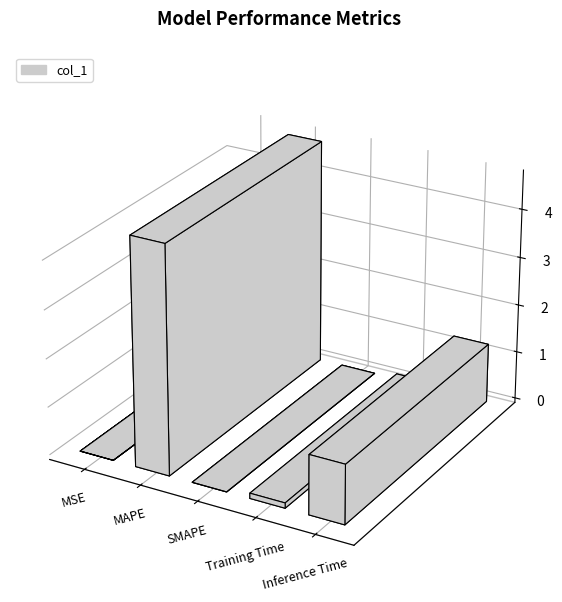

Count the number of data series in this chart.

1